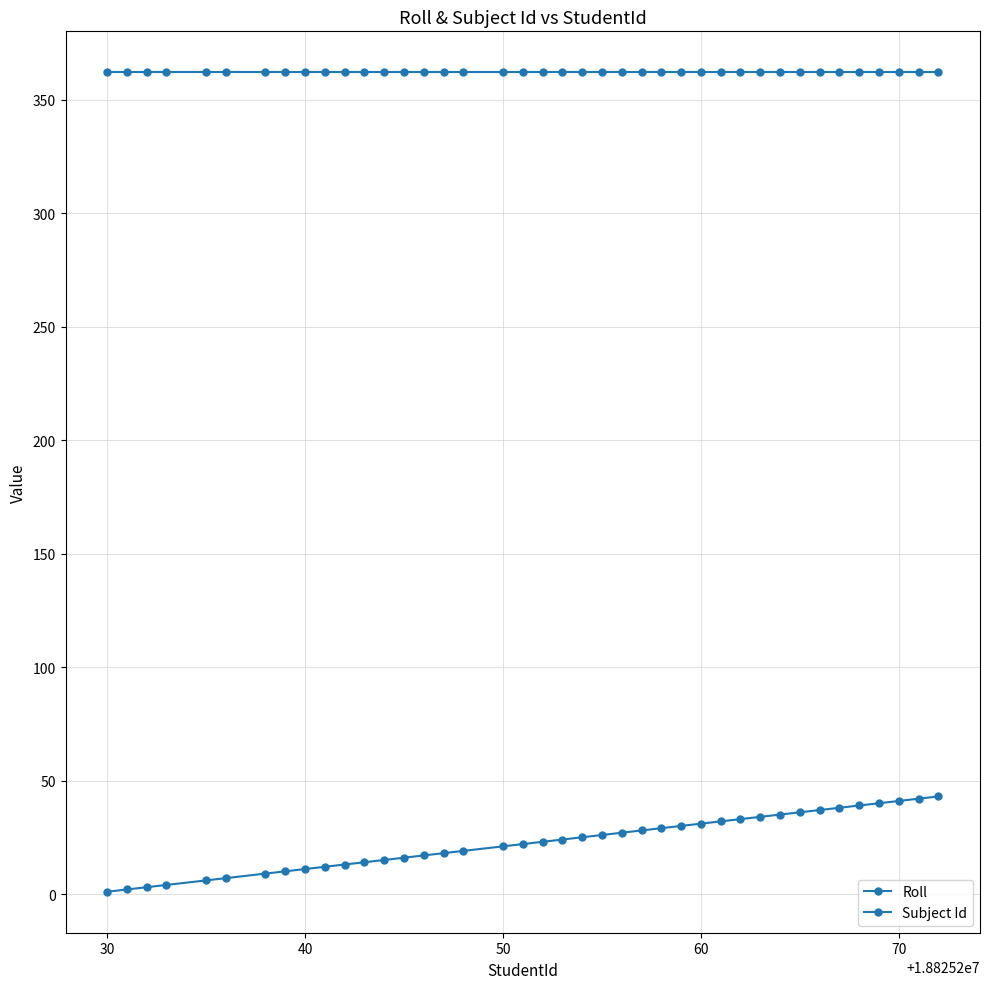

True or false: Subject Id and Roll intersect in this chart.

False